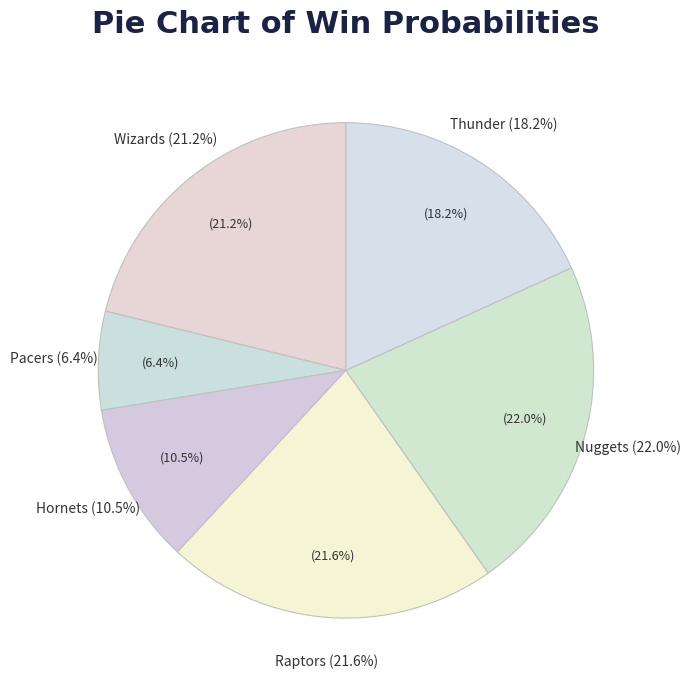

Does any single category account for the majority?

No